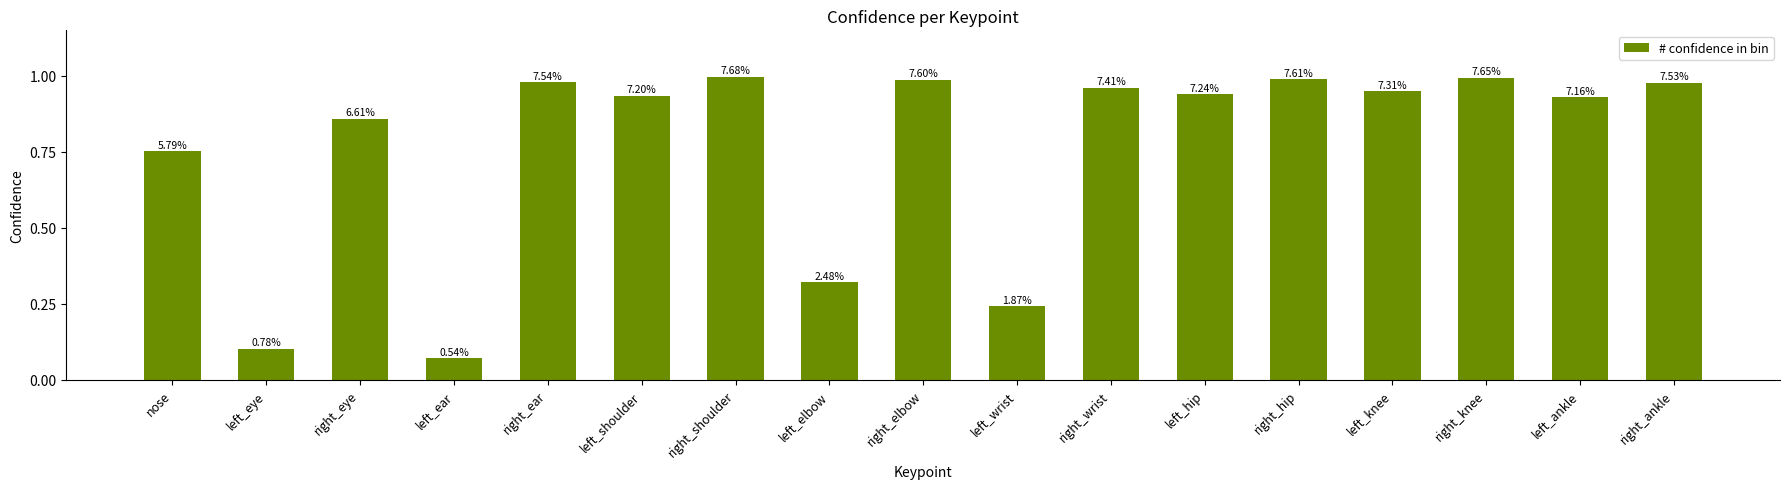

What is the average value?

0.8